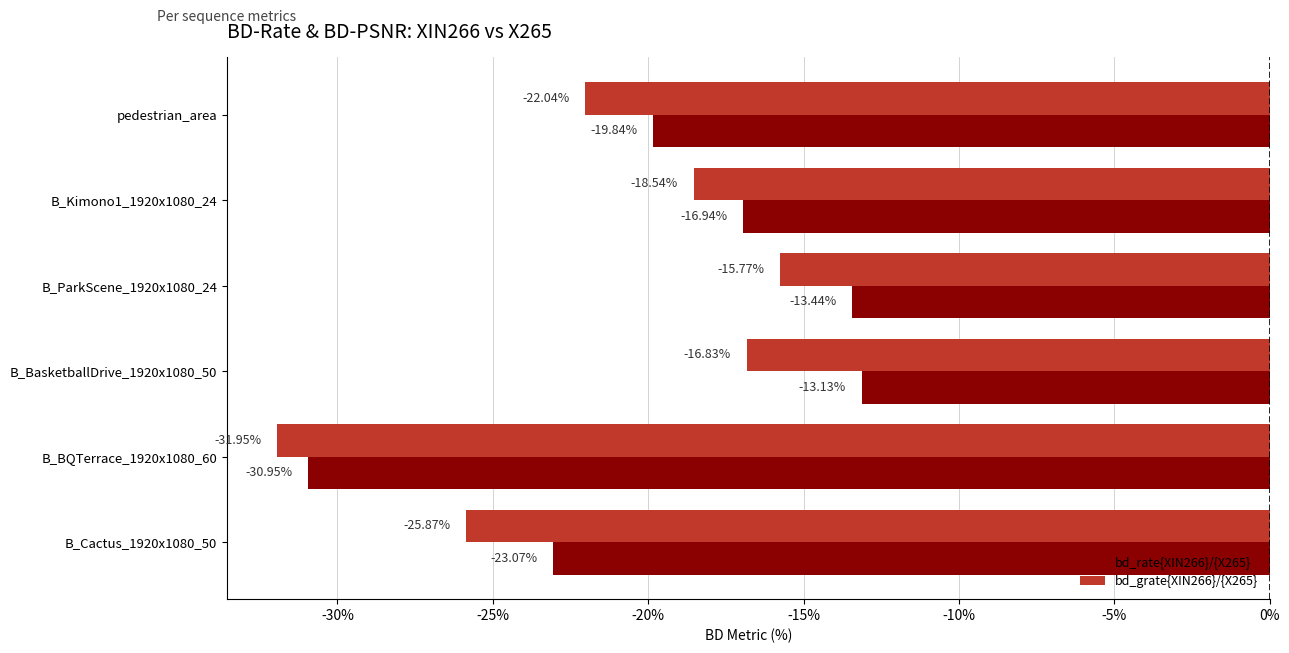

What is the difference between the maximum and minimum values in the bd_rate{XIN266}/{X265} series?

17.8